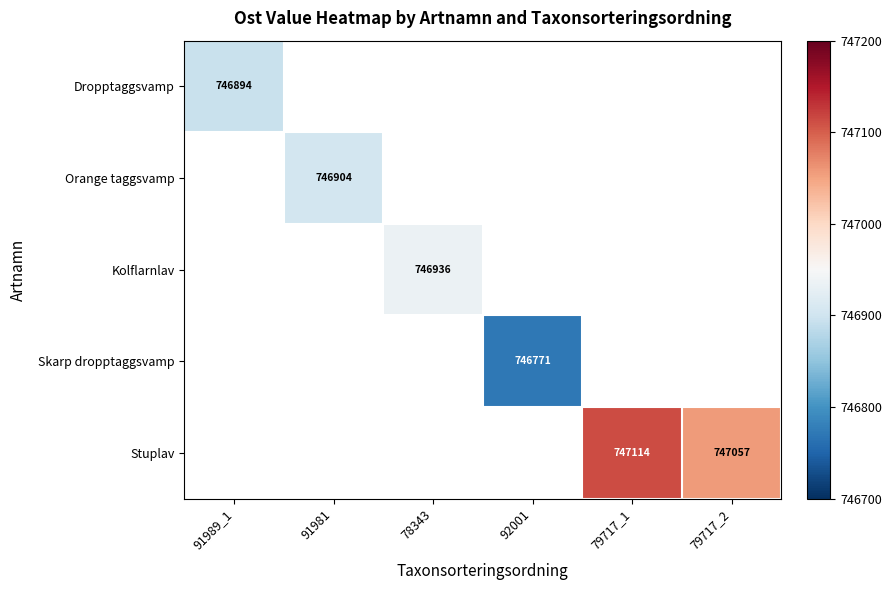

True or false: Stuplav has a value of 747114 at 79717_1.

True